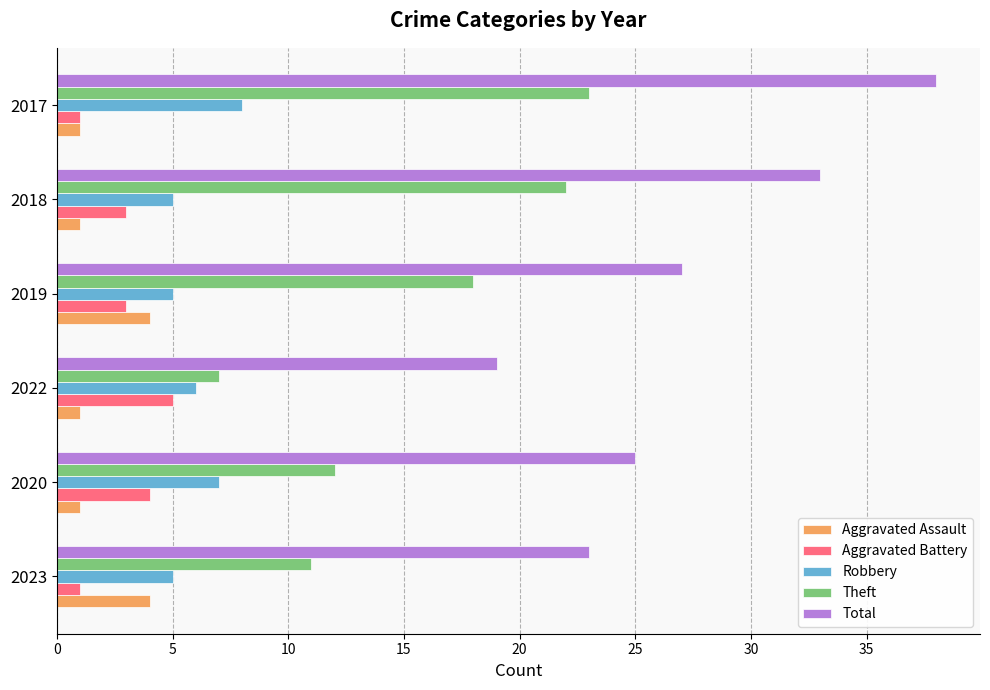

How many data points in Theft are less than 18?

3